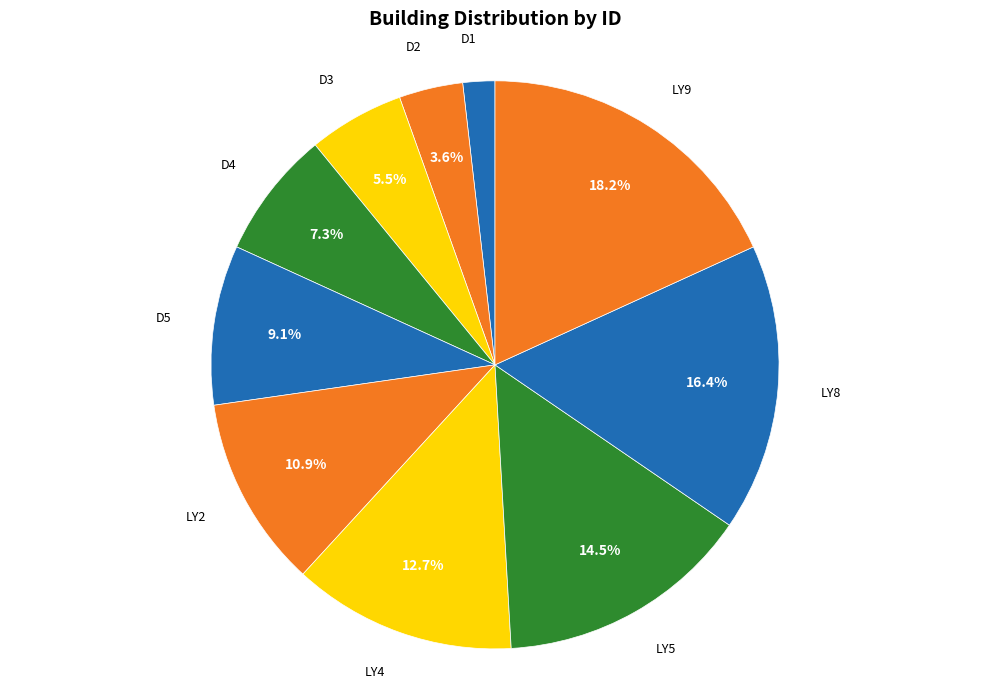

How much of the chart is everything except D5?

90.9%